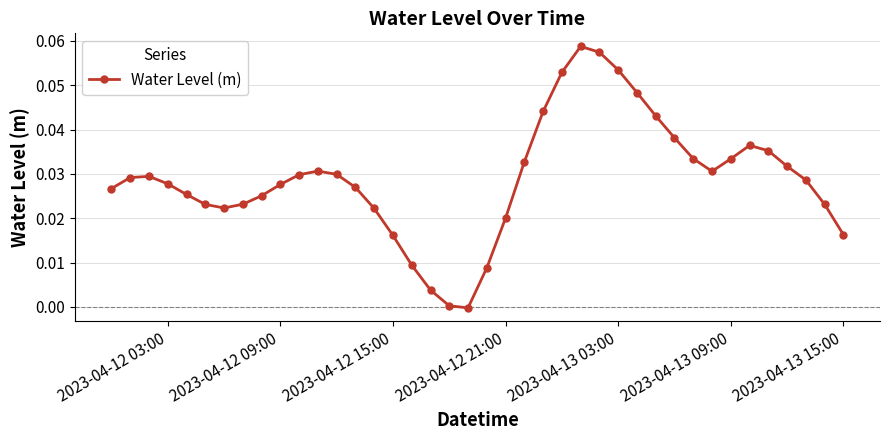

What is the sum of all values?

1.2